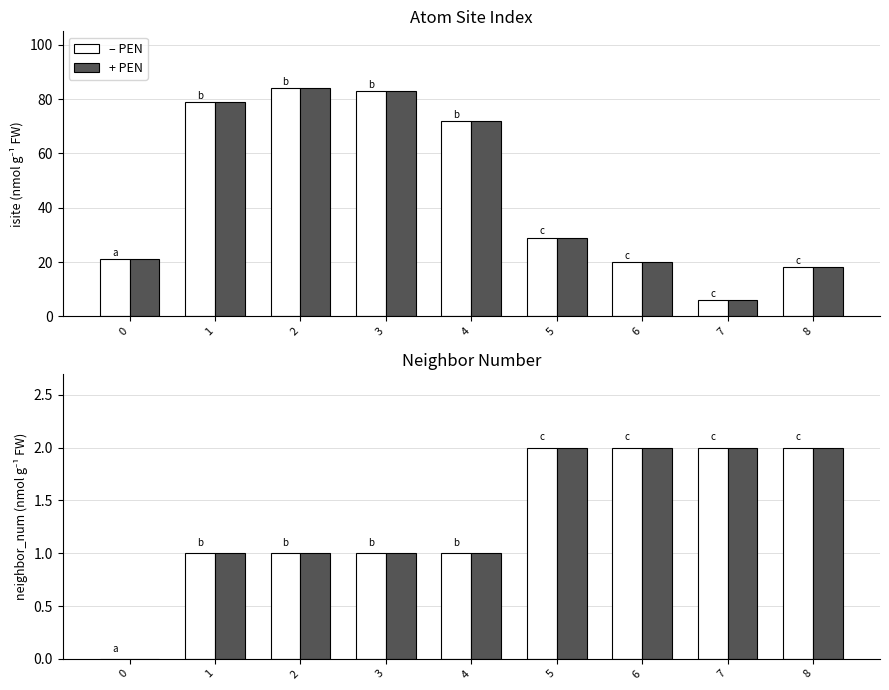

List the series in order of their peak value, lowest first.

– PEN, + PEN